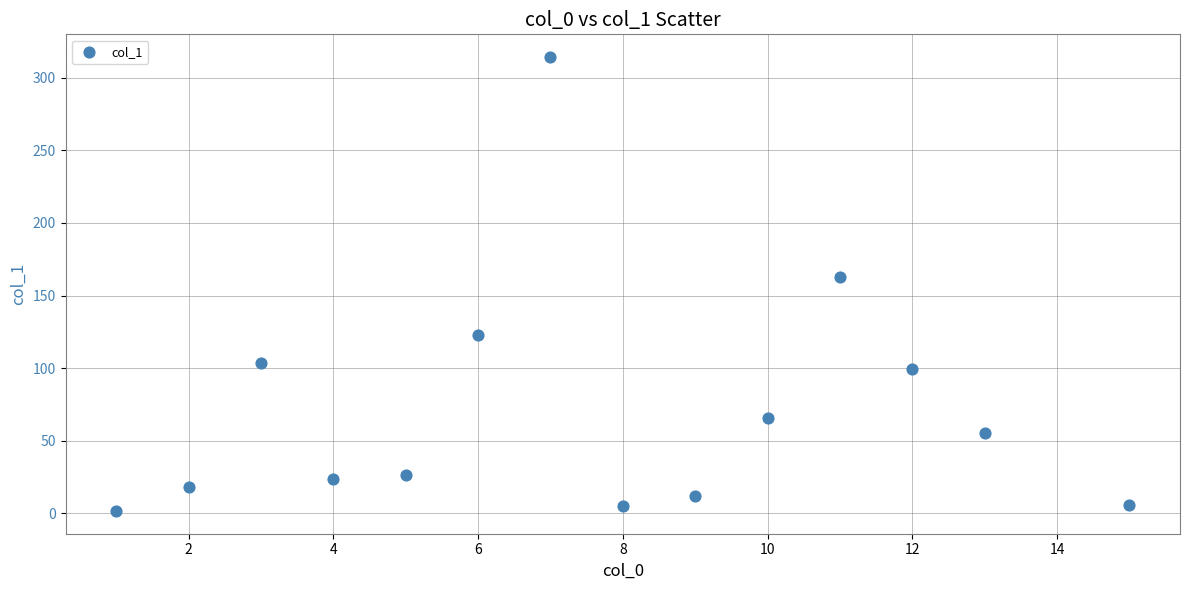

What Y value in the scatter plot is closest to 157?

163.0